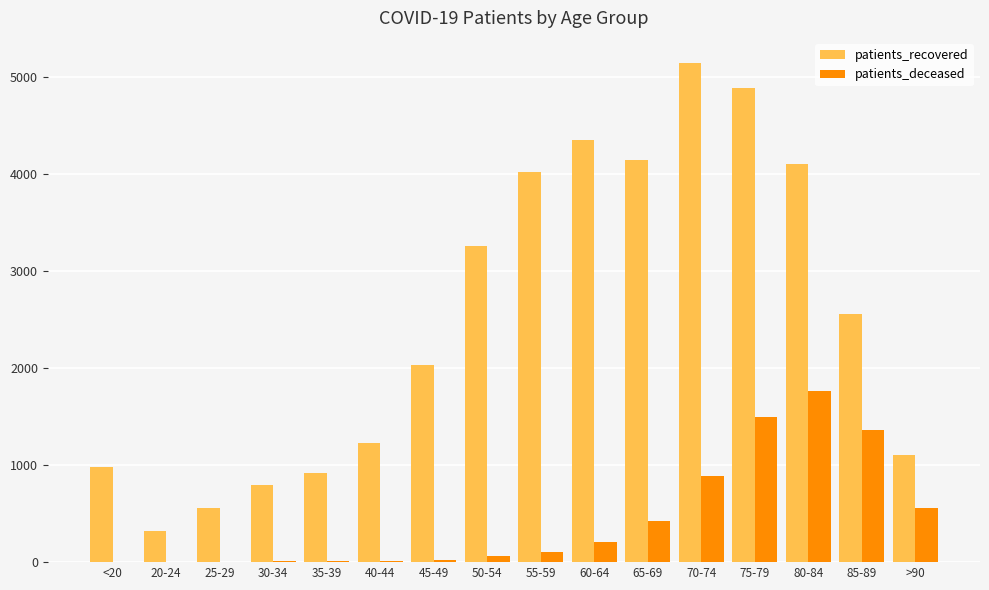

At which category does the chart reach its peak across all series?

70-74